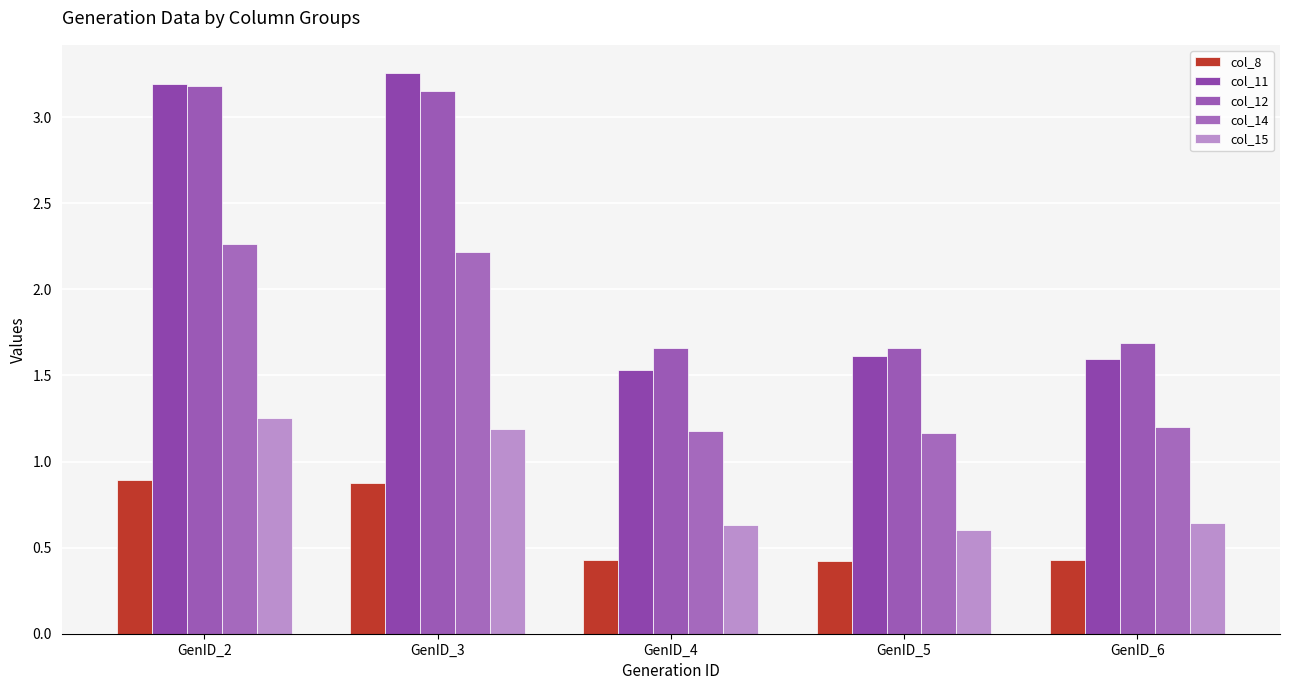

Reading right to left, what are all the values shown in this chart?

col_8: 0.4	0.4	0.4	0.9	0.9
col_11: 1.6	1.6	1.5	3.3	3.2
col_12: 1.7	1.7	1.7	3.1	3.2
col_14: 1.2	1.2	1.2	2.2	2.3
col_15: 0.6	0.6	0.6	1.2	1.3